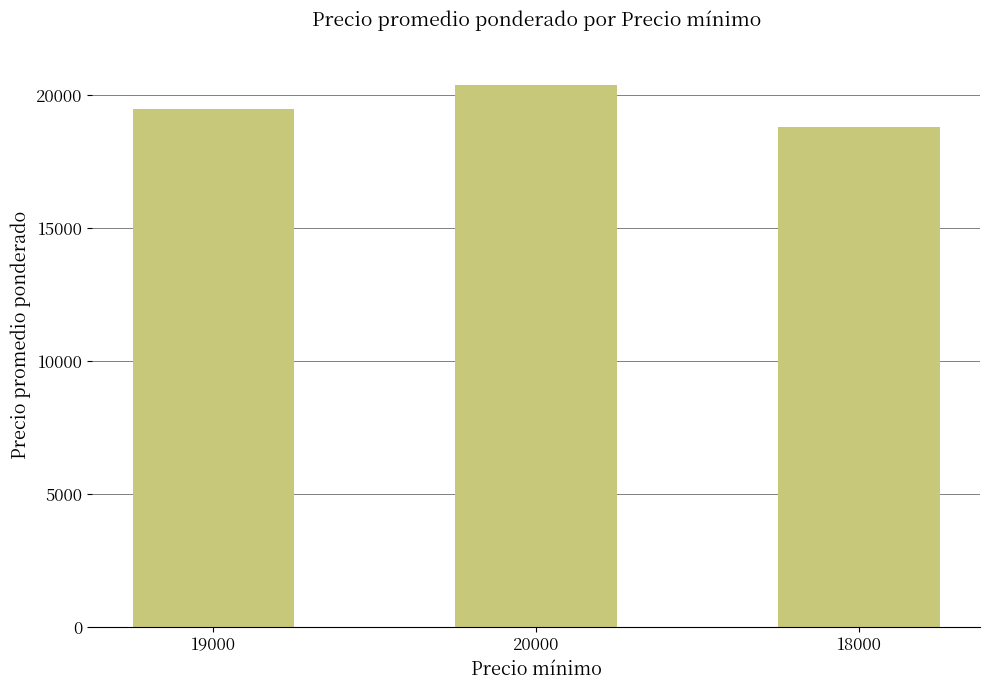

What is the label of the 2nd bar from the right?

20000